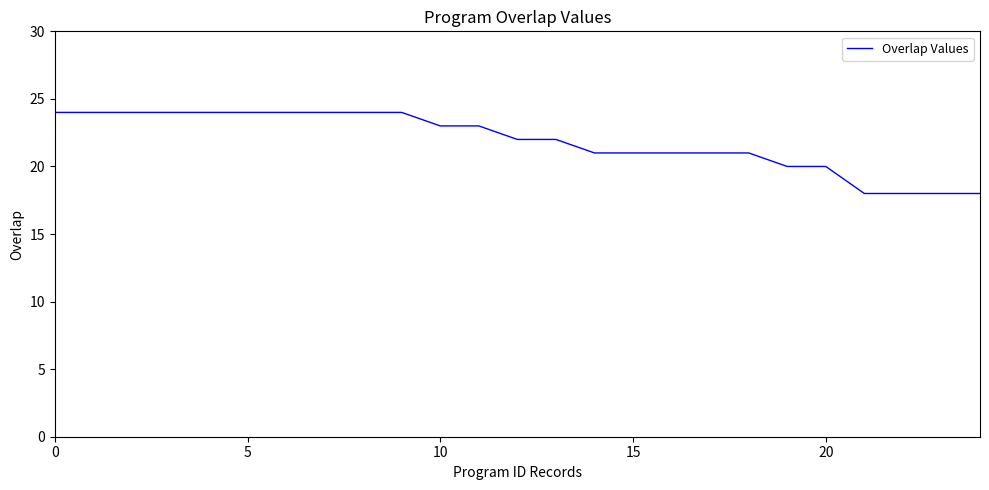

What is the minimum value shown in the chart?

18